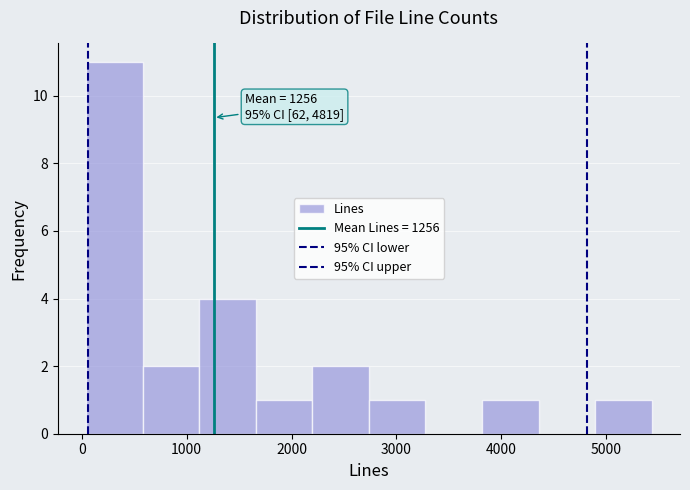

Over which range of the x-axis is the bar tallest?

0 to 600